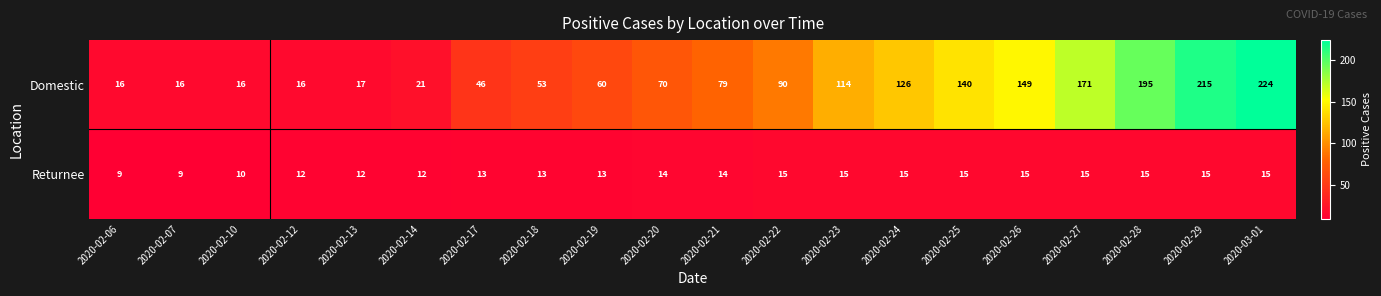

What value does the Domestic series have at 2020-02-10, to the nearest 10?

20